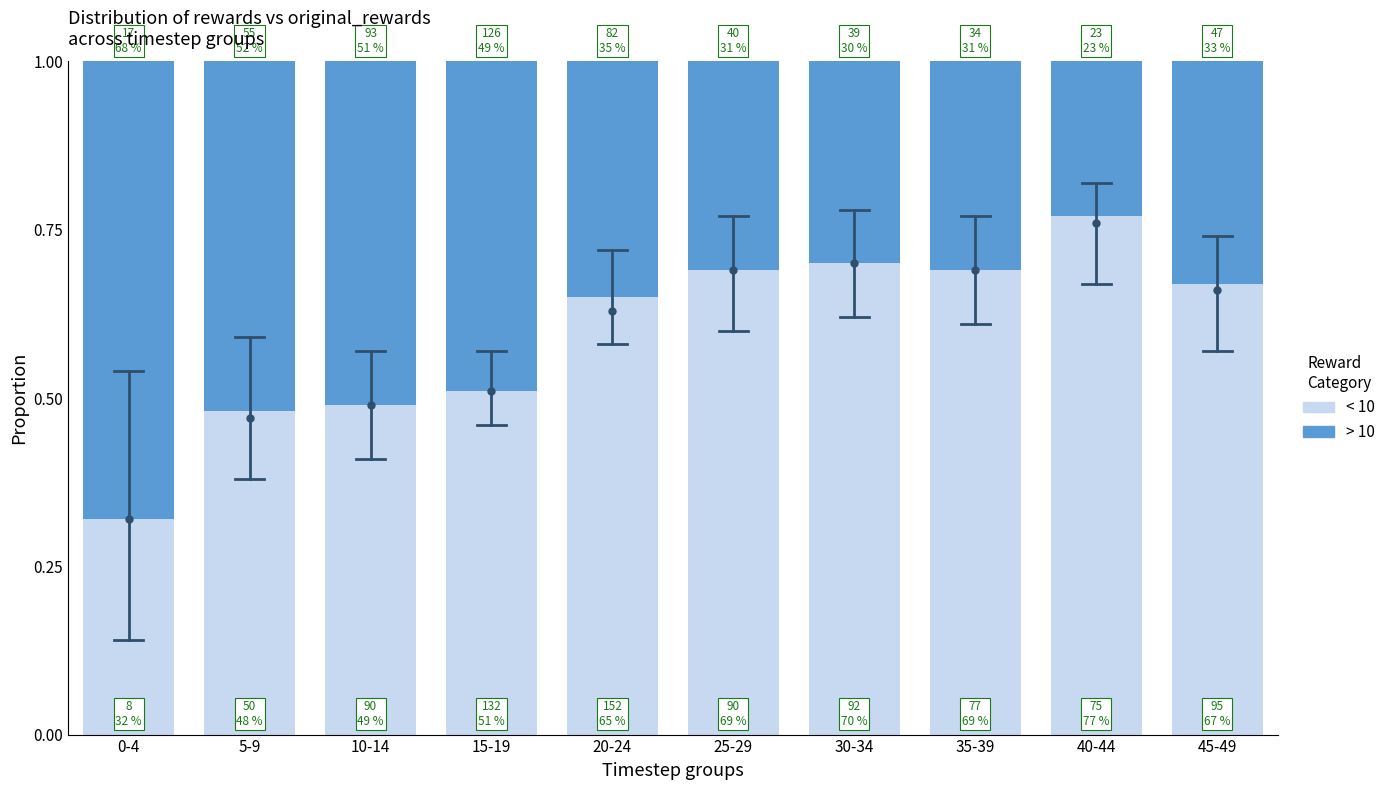

Count the < 10 values in the range 0 to 1.

10